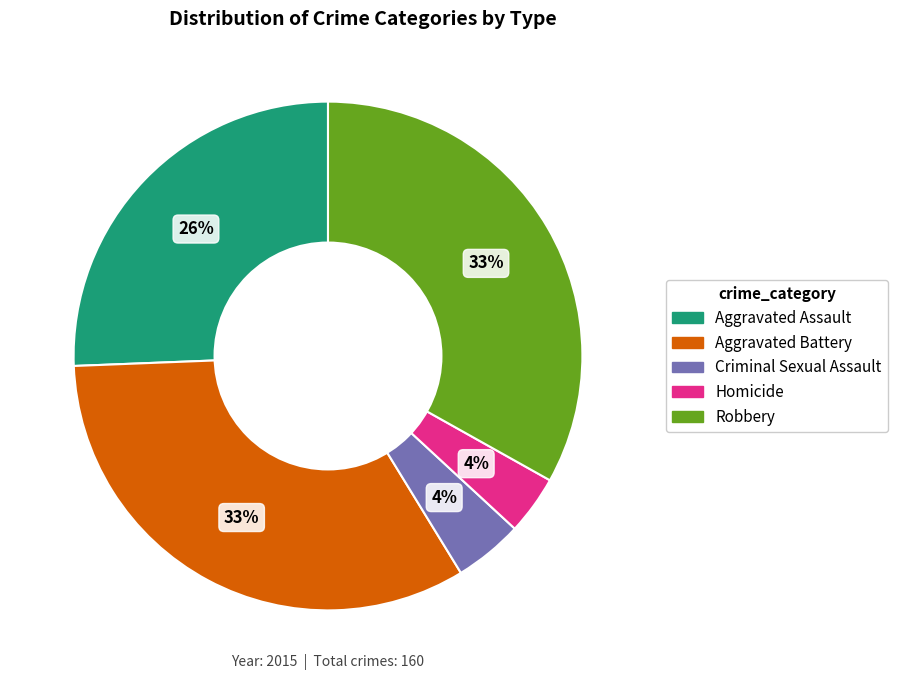

True or false: Aggravated Assault accounts for 35% of the total.

False